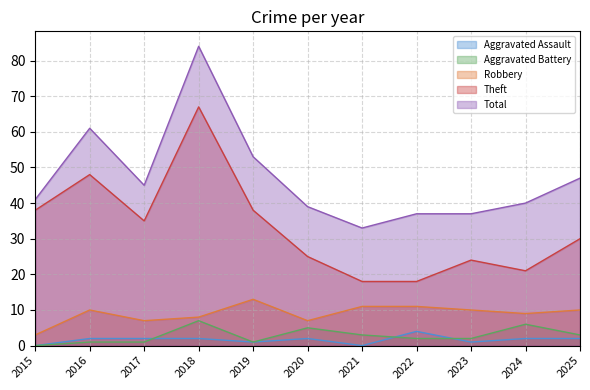

Reading left to right, transcribe all the data shown in this chart.

Aggravated Assault: 0	2	2	2	1	2	0	4	1	2	2
Aggravated Battery: 0	1	1	7	1	5	3	2	2	6	3
Robbery: 3	10	7	8	13	7	11	11	10	9	10
Theft: 38	48	35	67	38	25	18	18	24	21	30
Total: 41	61	45	84	53	39	33	37	37	40	47